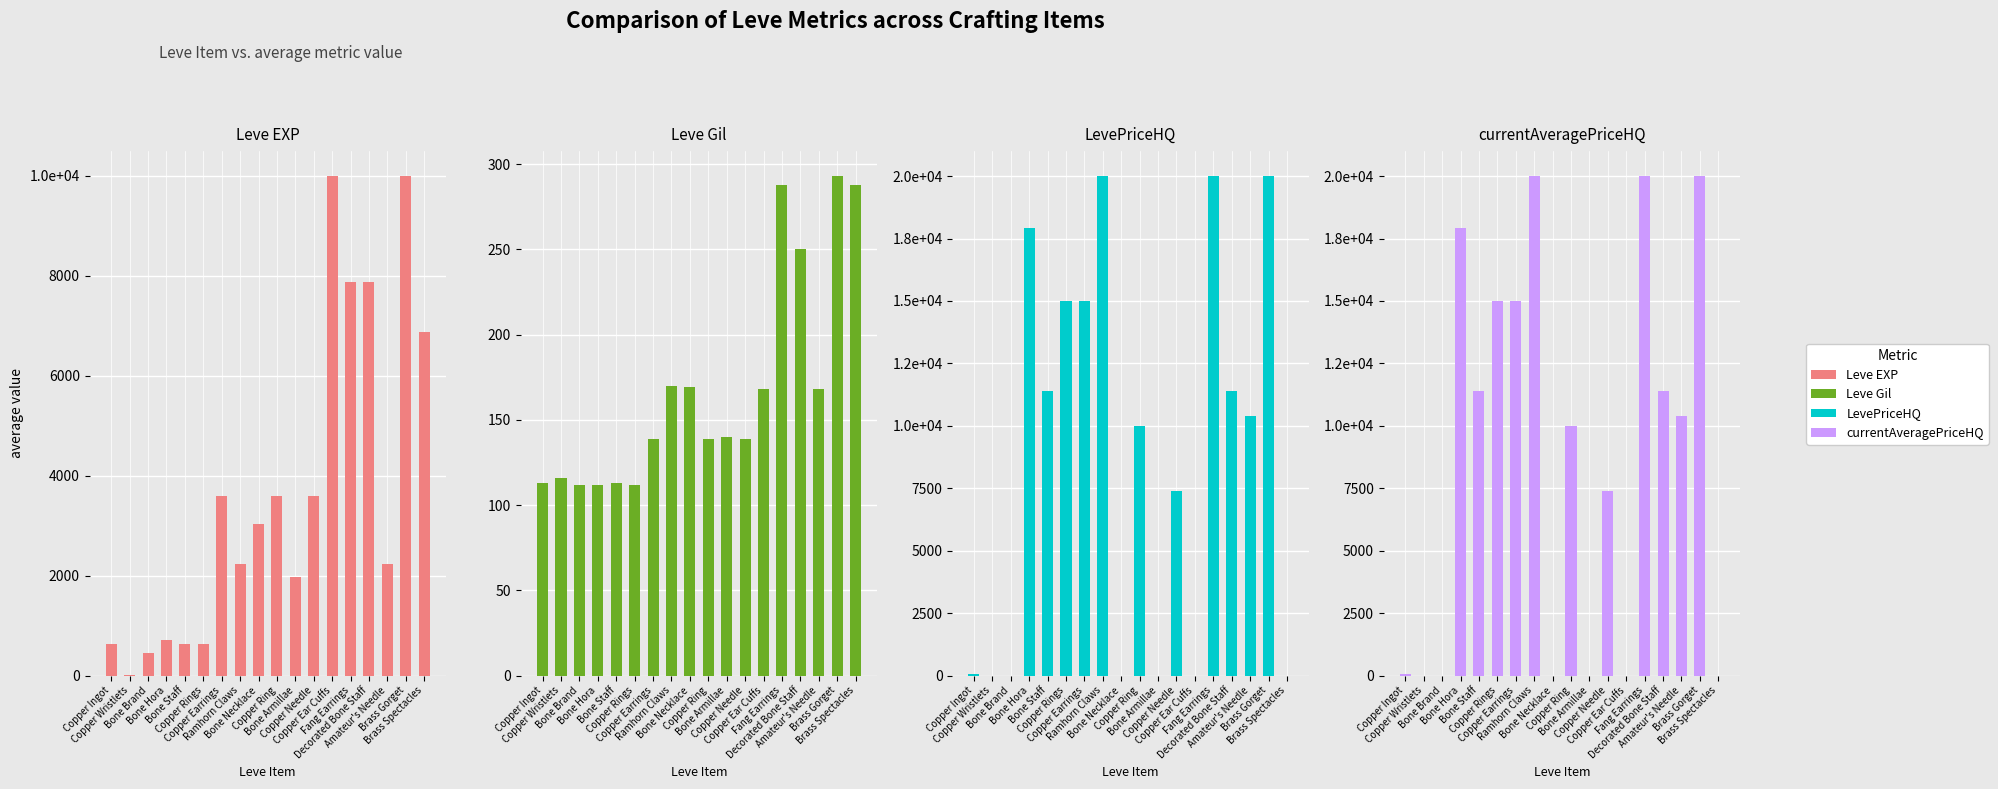

Reading left to right, transcribe all the data shown in this chart.

Leve EXP: 630	1	450	720	630	630	3600	2230	3040	3600	1980	3600	9990	7880	7880	2230	9990	6880
Leve Gil: 113	116	112	112	113	112	139	170	169	139	140	139	168	288	250	168	293	288
LevePriceHQ: 47	0	0	17933	11400	15000	15000	20000	0	9999	0	7400	0	20000	11400	10407	20000	0
currentAveragePriceHQ: 47	0	0	17933	11400	15000	15000	20000	0	9999	0	7400	0	20000	11400	10407	20000	0